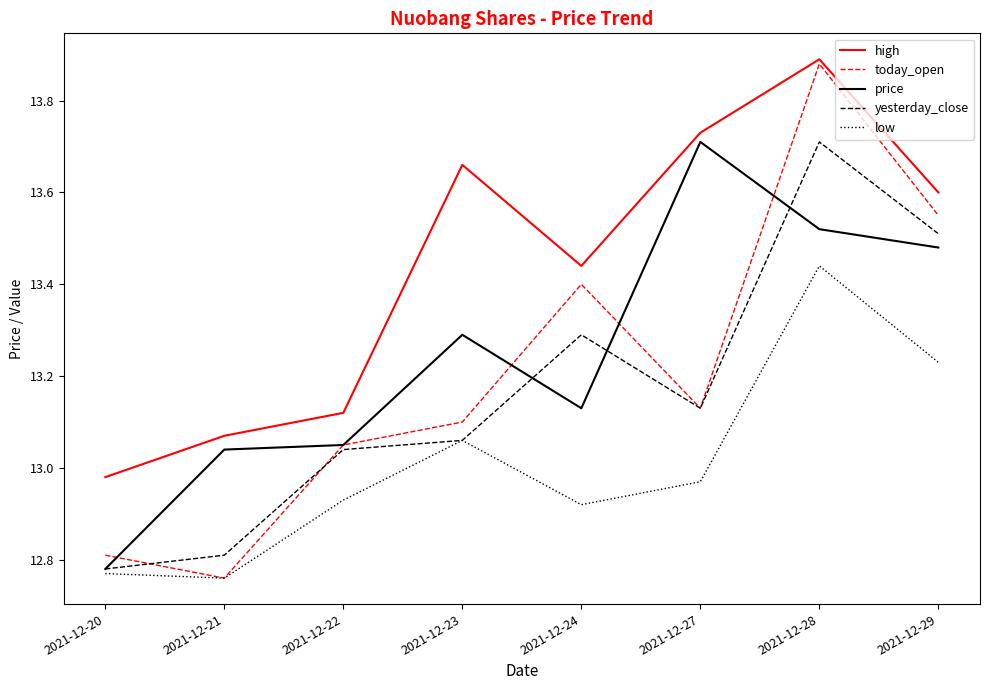

What is the spread (max minus min) of values at 2021-12-29?

0.4